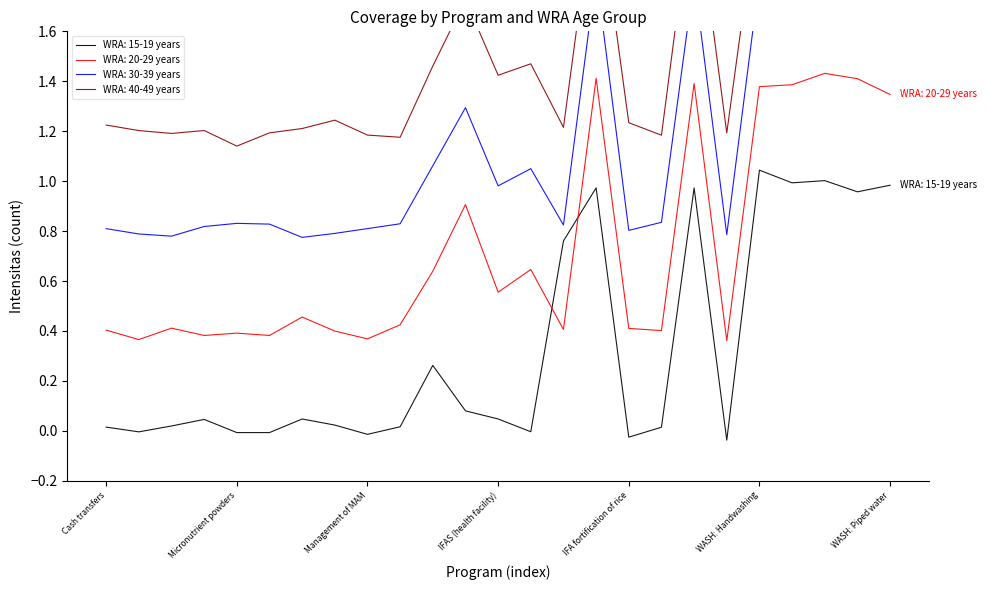

At IFA fortification of wheat flour, list the series in order from largest to smallest.

WRA: 20-29 years, WRA: 40-49 years, WRA: 30-39 years, WRA: 15-19 years